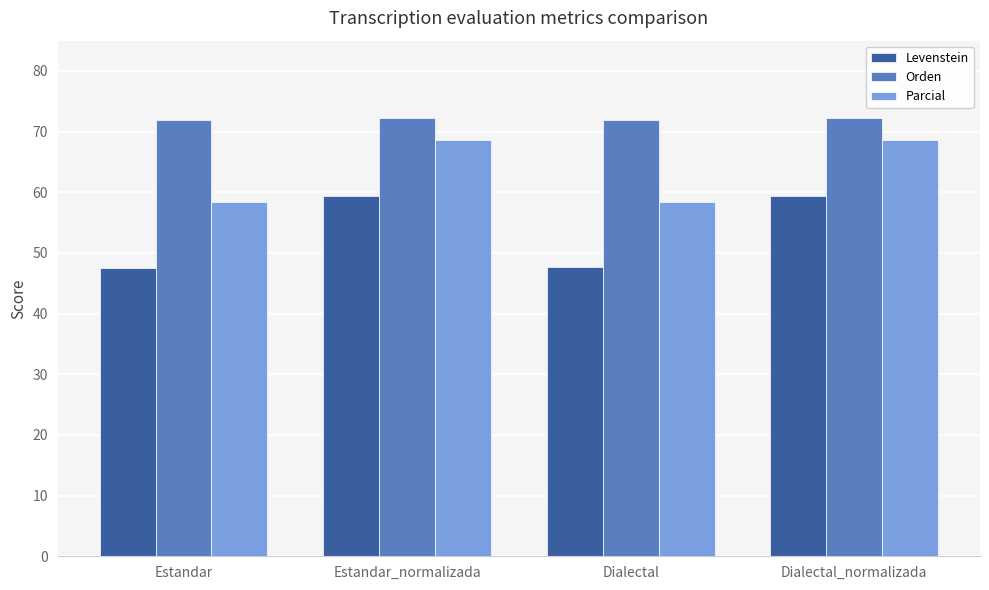

Which series has the largest total across all categories?

Orden